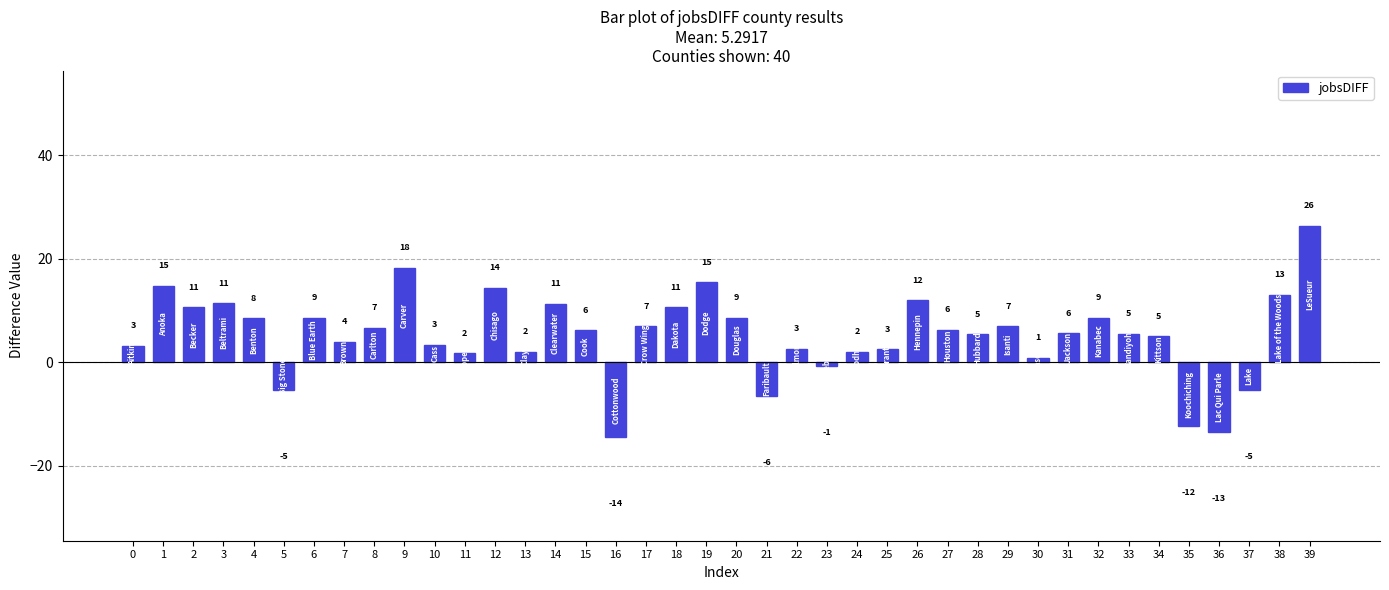

Reading right to left, what are all the values shown in this chart?

39=26.4	38=13.0	37=-5.4	36=-13.5	35=-12.3	34=5.0	33=5.5	32=8.6	31=5.6	30=0.9	29=7.0	28=5.4	27=6.3	26=12.0	25=2.5	24=2.0	23=-0.6	22=2.6	21=-6.4	20=8.6	19=15.5	18=10.6	17=7.0	16=-14.4	15=6.2	14=11.3	13=2.0	12=14.4	11=1.7	10=3.4	9=18.2	8=6.7	7=4.0	6=8.6	5=-5.3	4=8.5	3=11.4	2=10.6	1=14.8	0=3.2